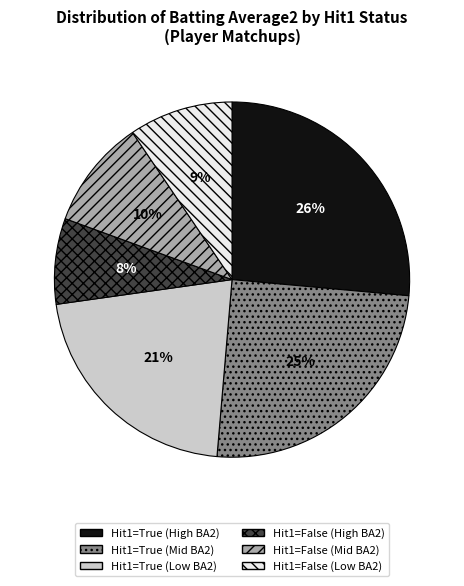

To the nearest percent, what is the average slice percentage?

17%